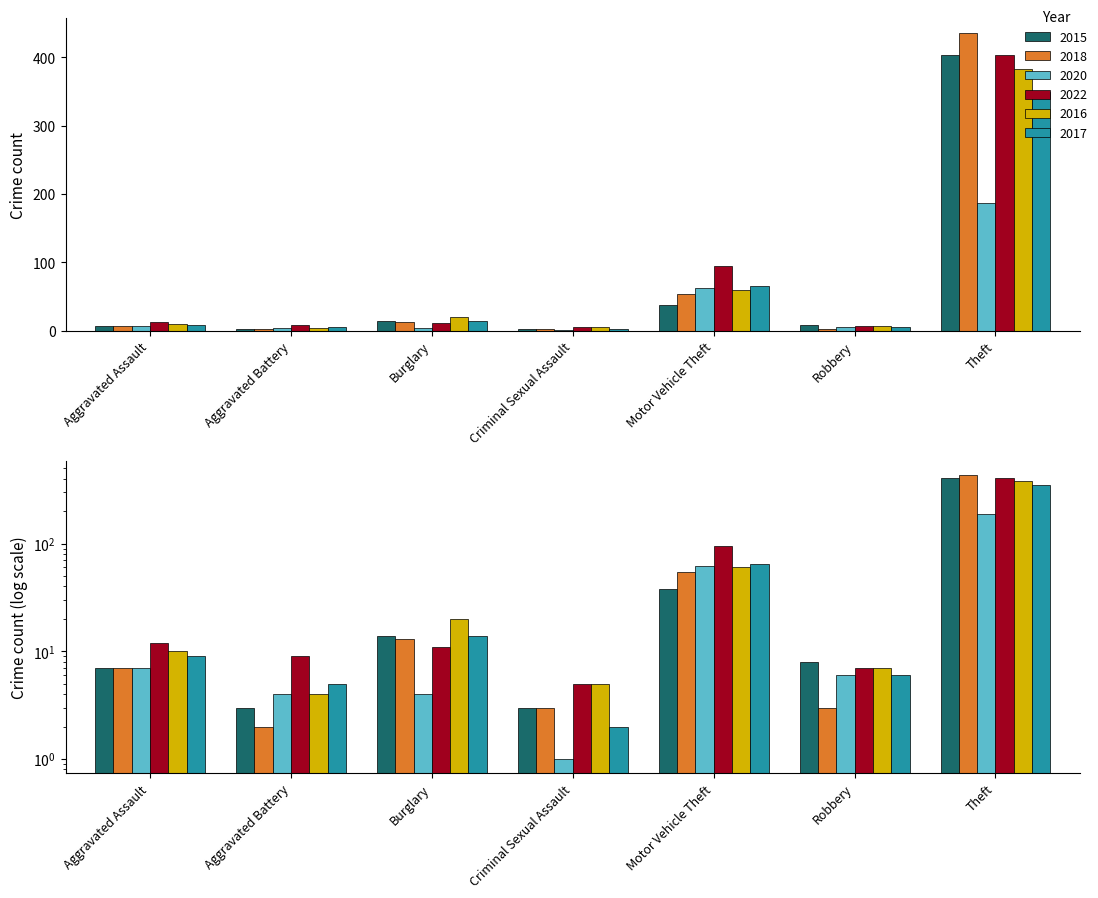

What position from the right is Burglary?

5